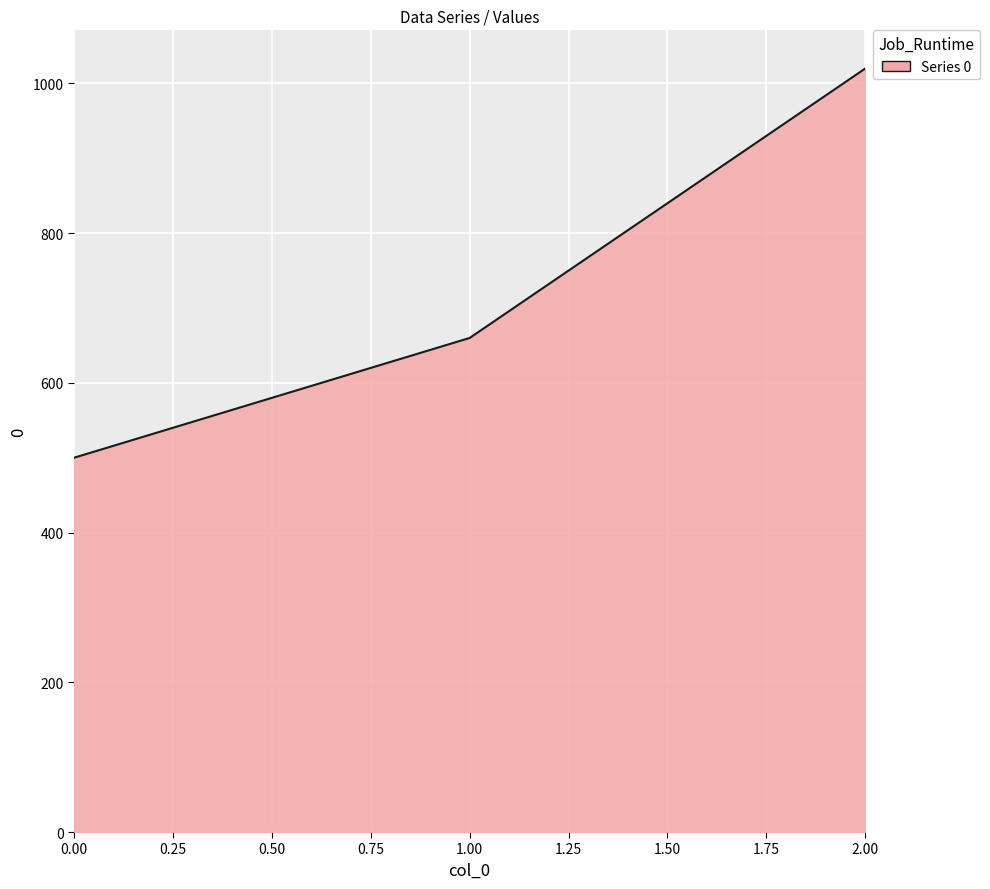

Where is the data nearest to the value 760?

1.00